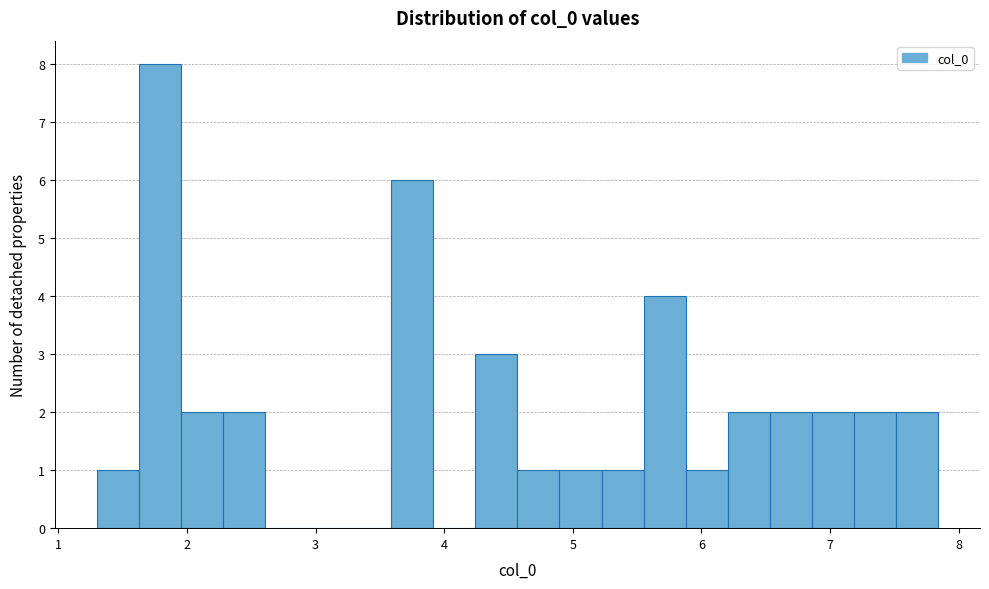

Around what value on the x-axis is the tallest bar? Give the approximate position of its centre, as read against the axis.

1.8